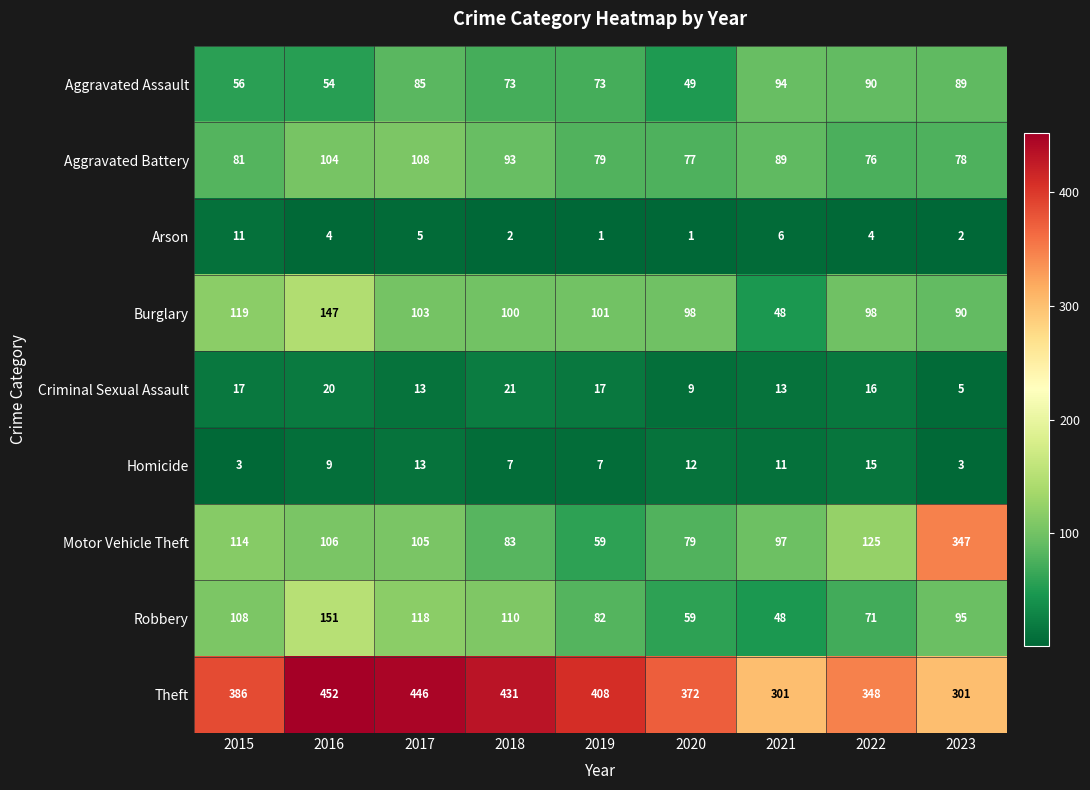

At which category is the sum across all series the highest?

2016